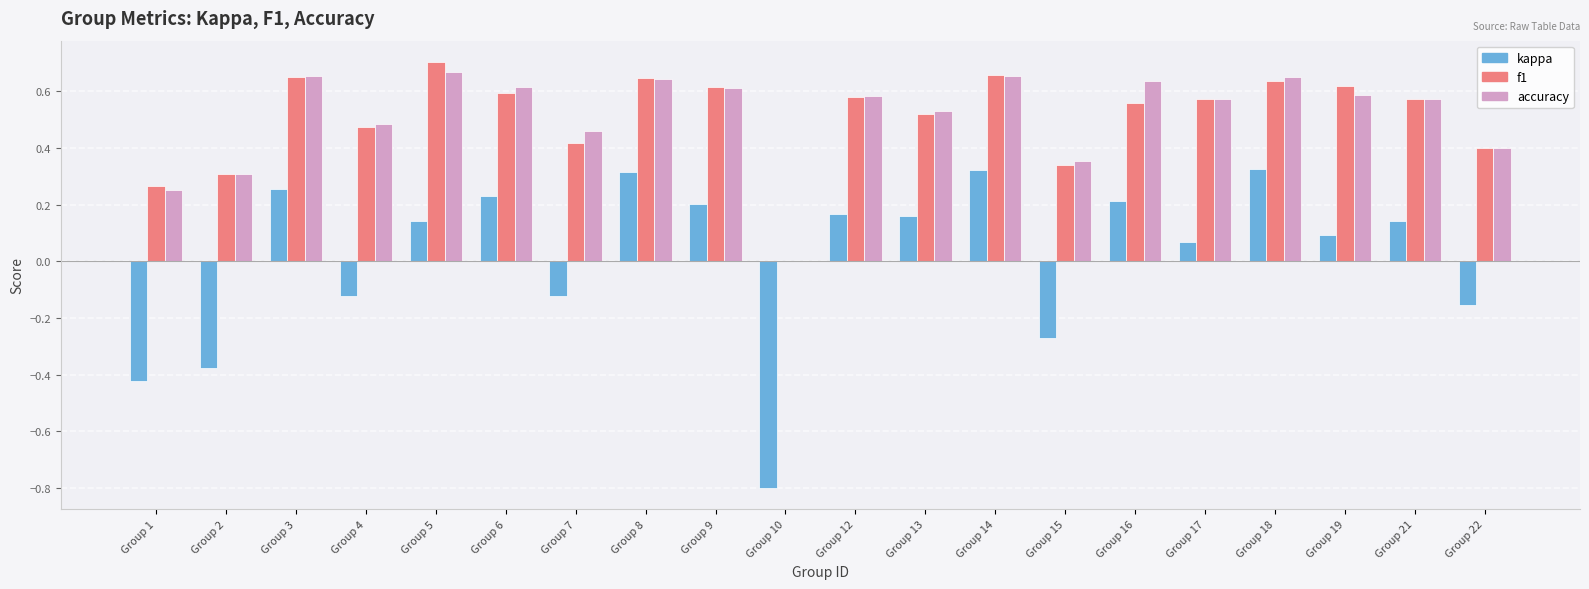

Between Group 12 and Group 15, which series saw the biggest shift?

kappa